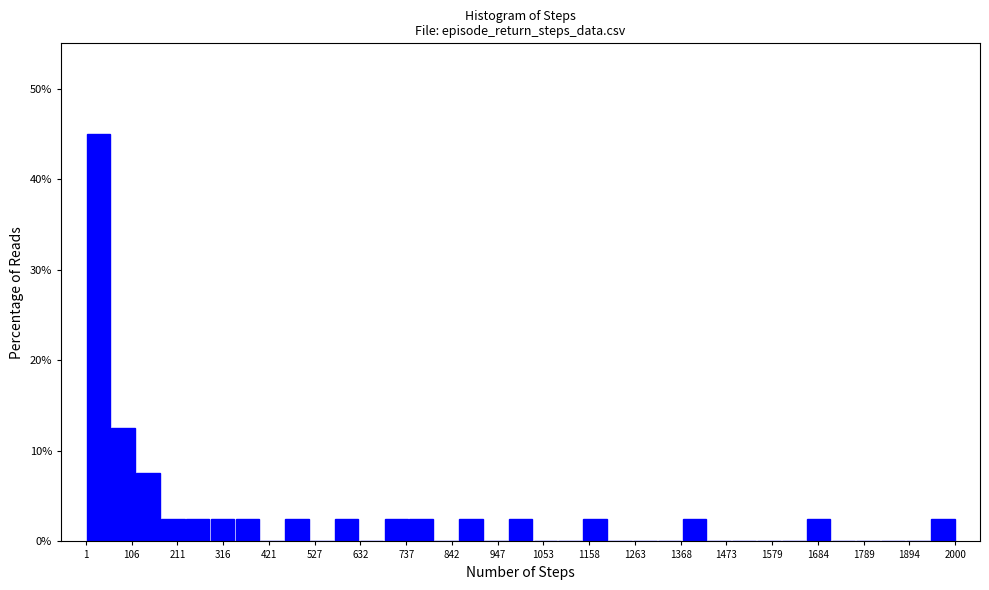

Read against the x-axis, roughly where is the centre of the tallest bar?

20